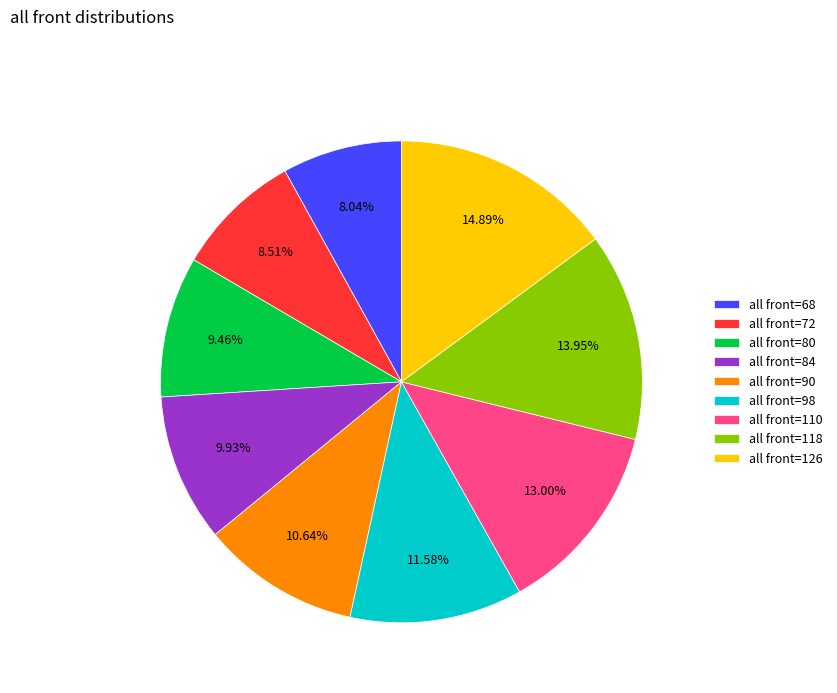

Is there any slice that represents more than half of the pie?

No